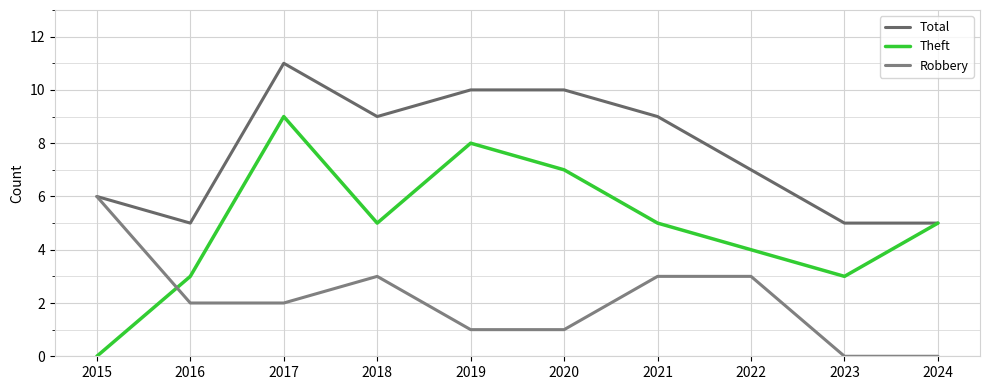

How many interior local peaks does the Theft series have?

2